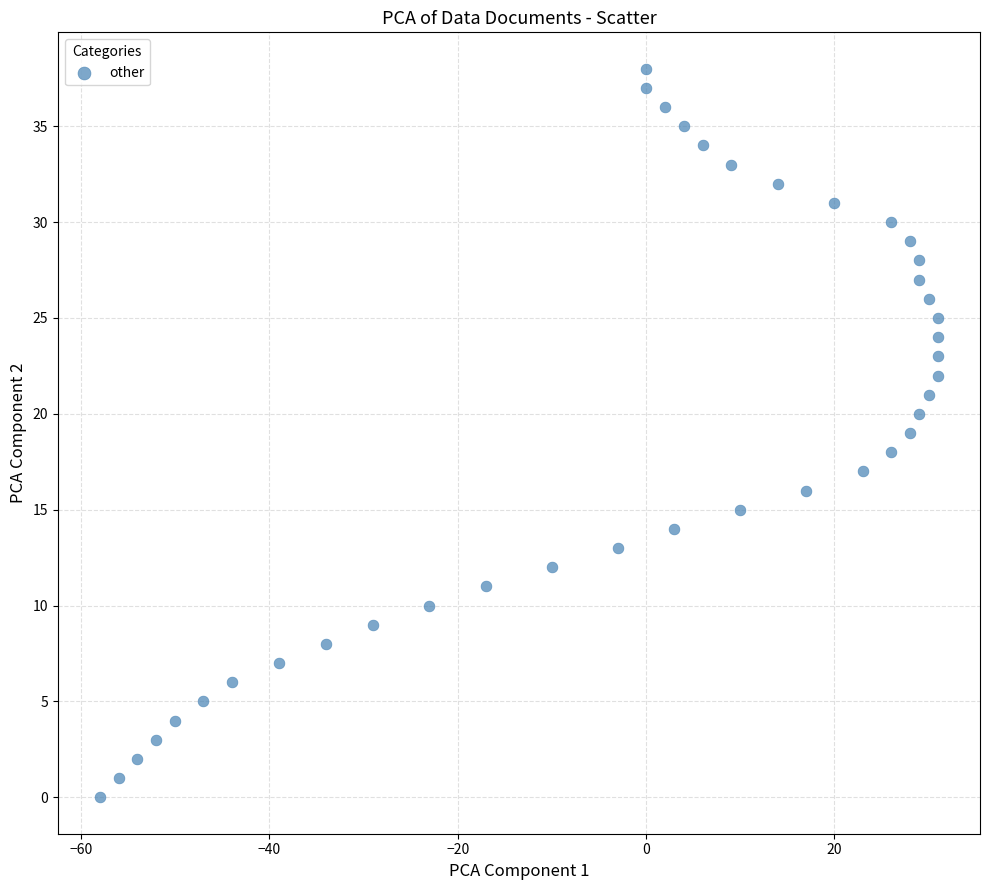

What is the range of Y values (max minus min)?

38